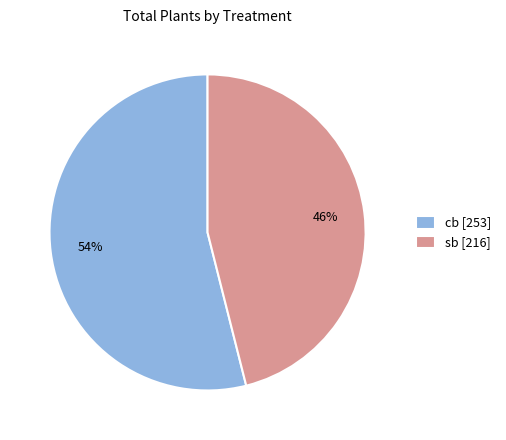

What is the largest slice in the pie chart?

cb [253]